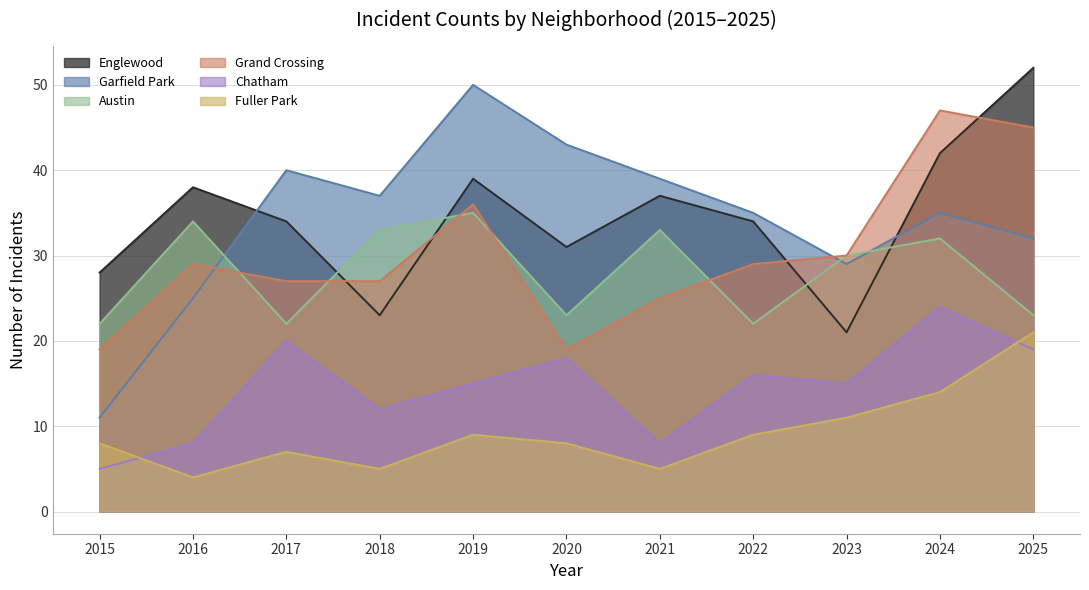

List the series in order of their peak value, lowest first.

Fuller Park, Chatham, Austin, Grand Crossing, Garfield Park, Englewood